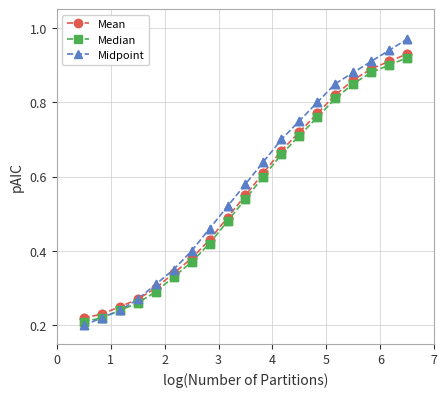

At how many categories does at least one series exceed 0?

19